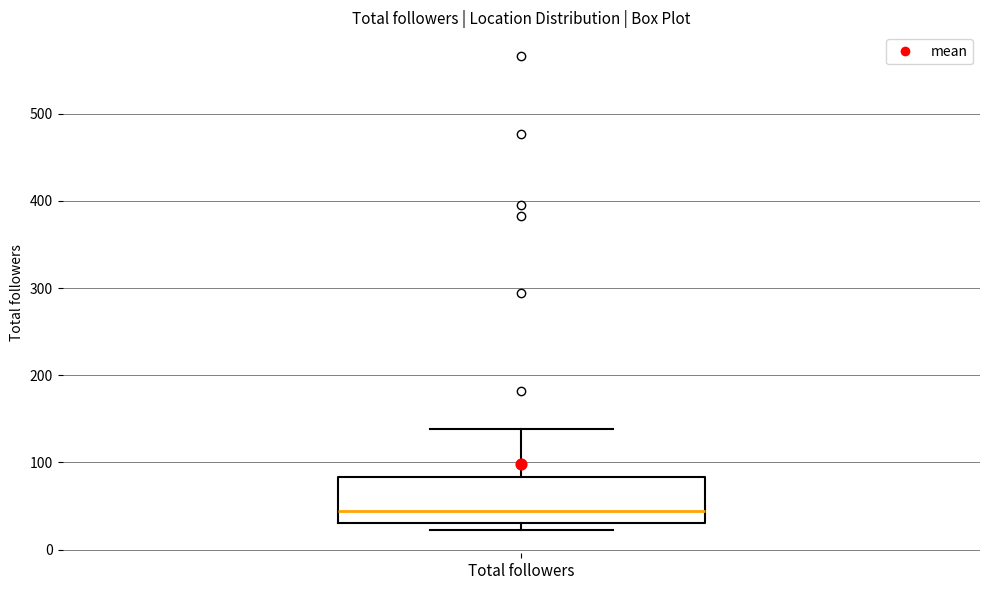

Transcribe this box plot: give where the median line is, the range the box spans, and where the two whiskers end, as read against the y-axis. The values are not printed on the chart, so give them approximately, as read against the axis.

median 40, box 30 to 80, whiskers 20 to 140